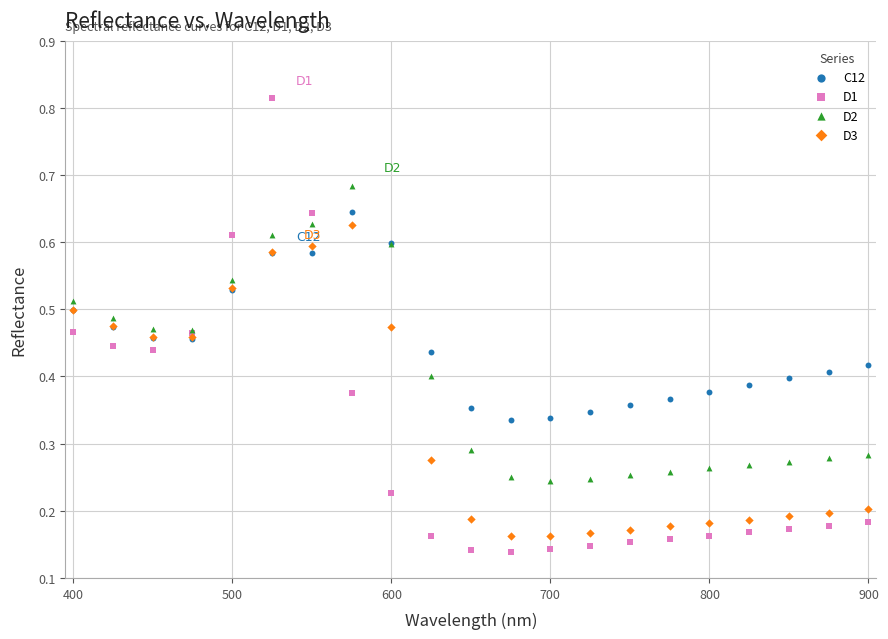

What is the X range (max minus min) for the scatter plot?

500.0